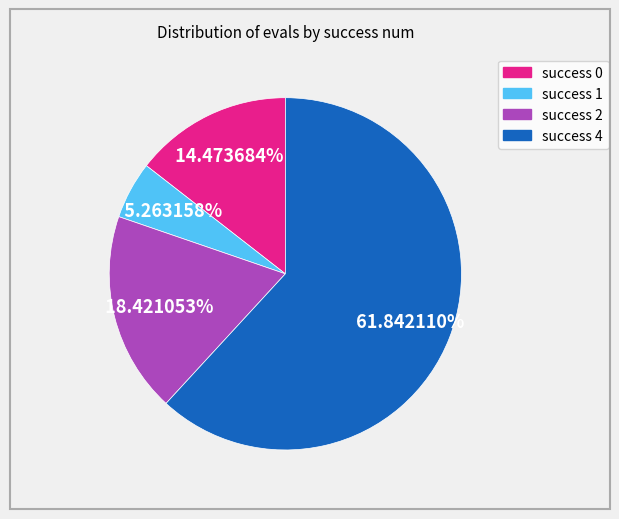

Is there a majority slice in this chart?

Yes